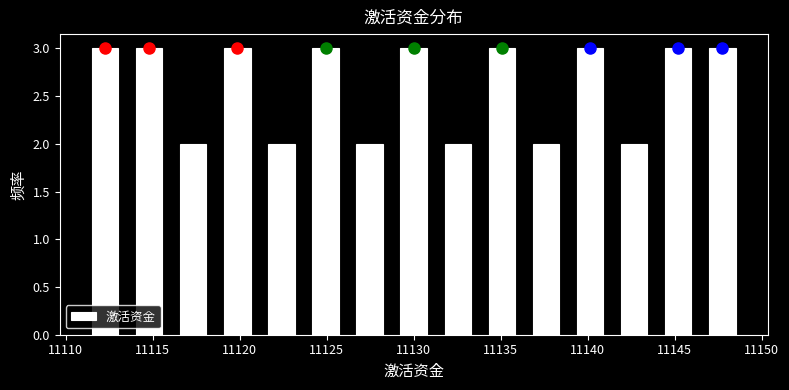

What is the height of the bar covering 11139.0 to 11141.5 on the x-axis? Neither the bar edges nor the heights are printed on the chart, so give them approximately, as read against the axes.

3